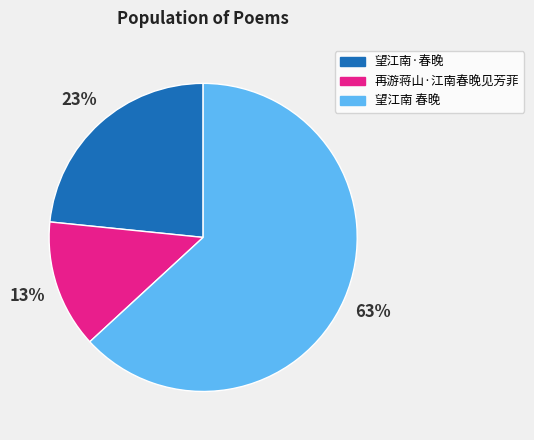

Do 再游蒋山·江南春晚见芳菲 and 望江南·春晚 together represent more than half of the pie?

No